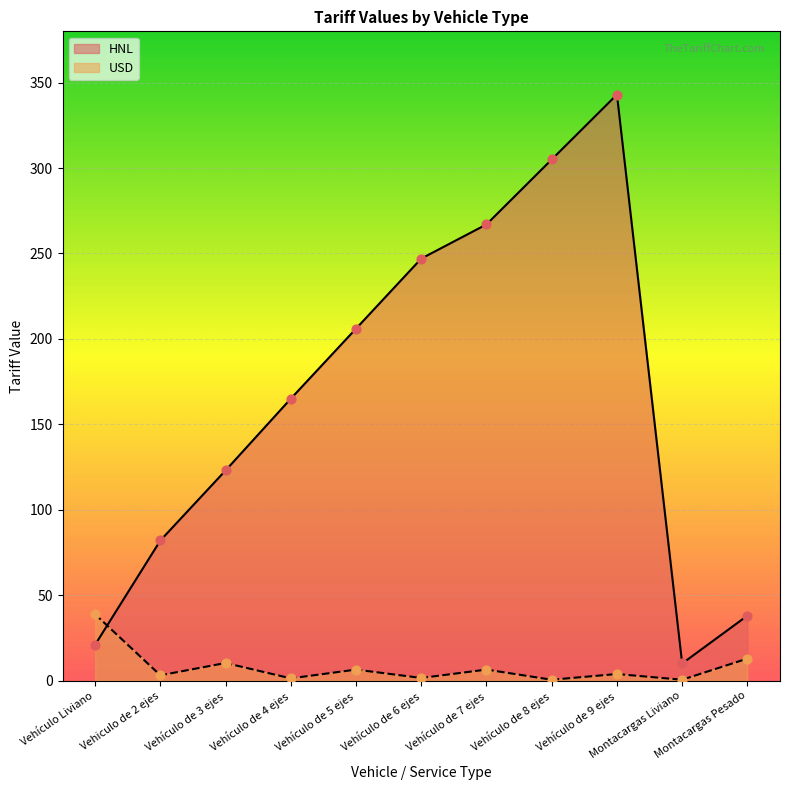

Which series has the widest spread of Y values?

HNL